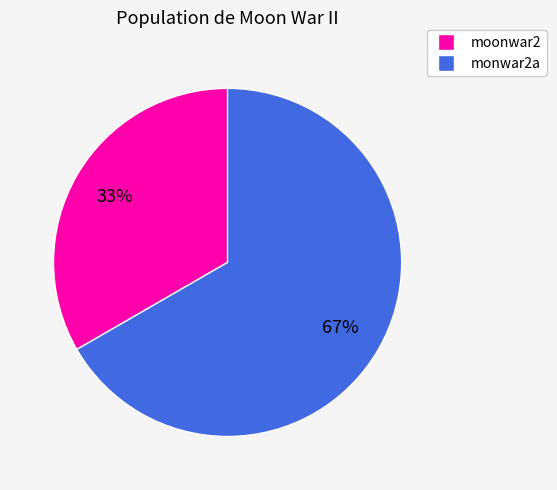

To the nearest percent, what is the combined percentage of moonwar2 and monwar2a?

100%